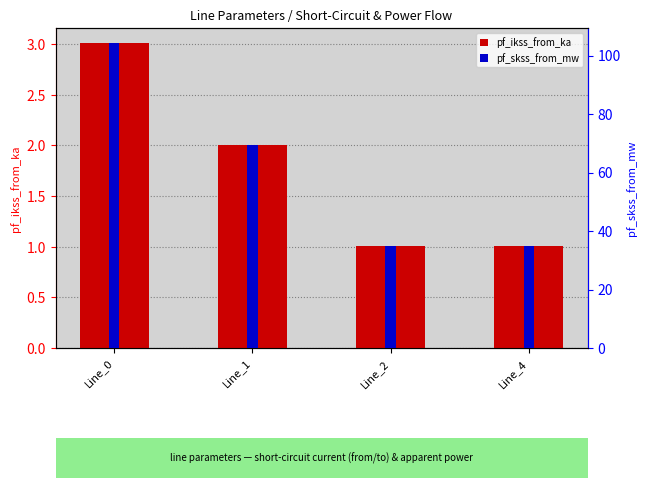

Which series changed the most between Line_2 and Line_4?

pf_skss_from_mw